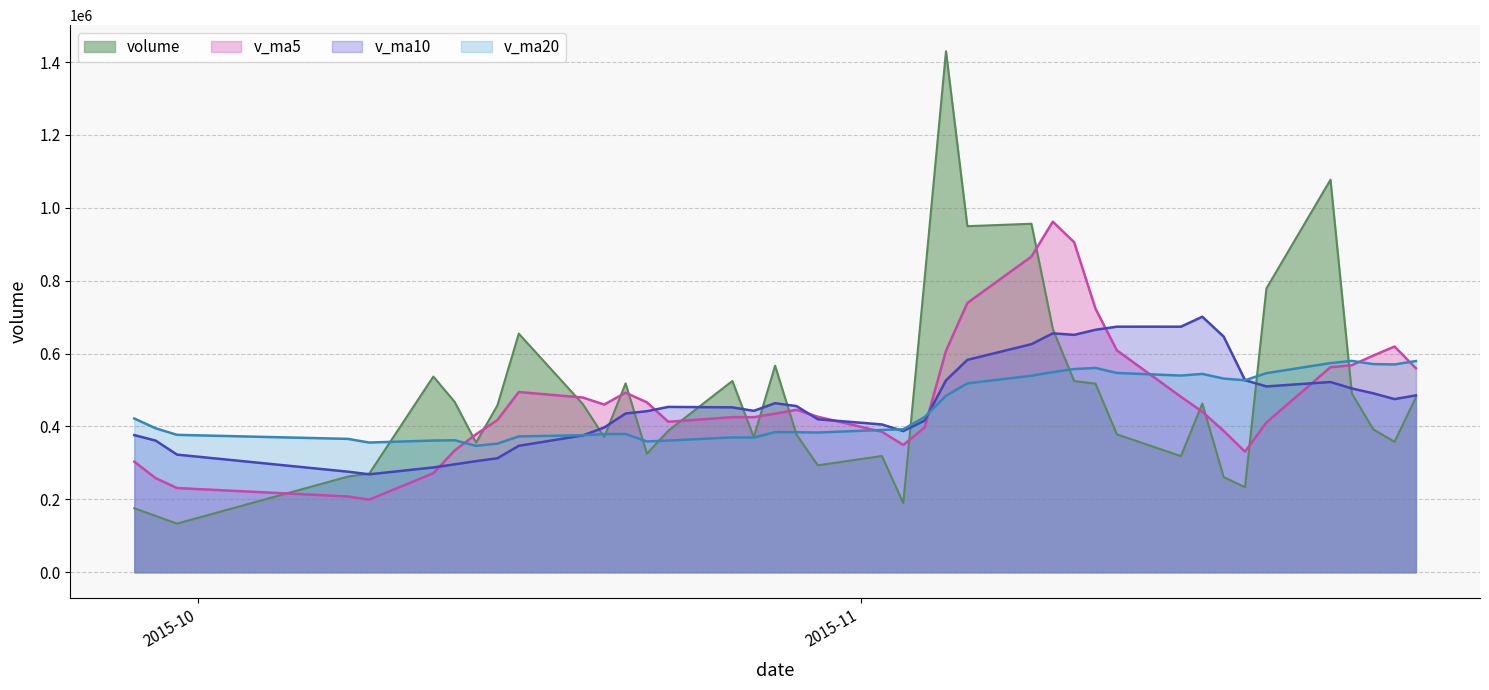

Rank the series by their average value, from lowest to highest.

v_ma20, v_ma10, v_ma5, volume